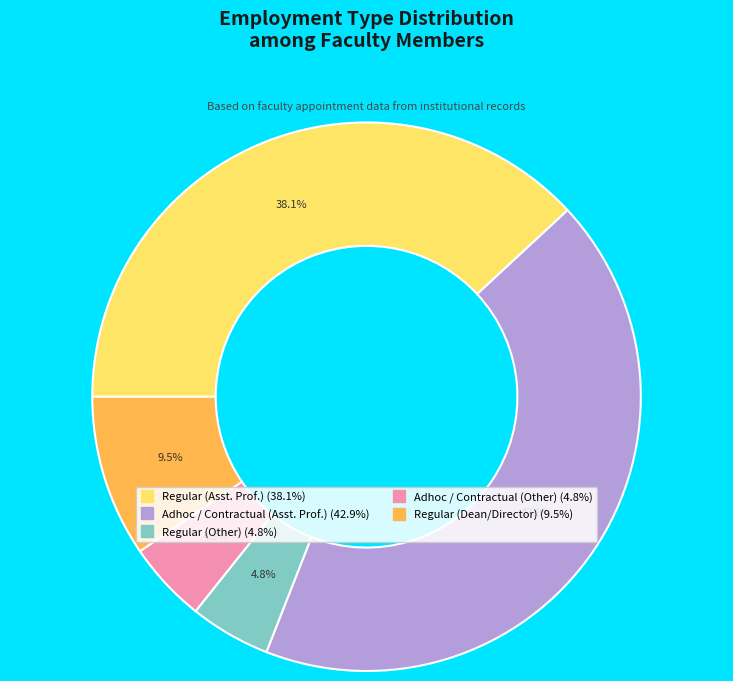

Is there a majority slice in this chart?

No